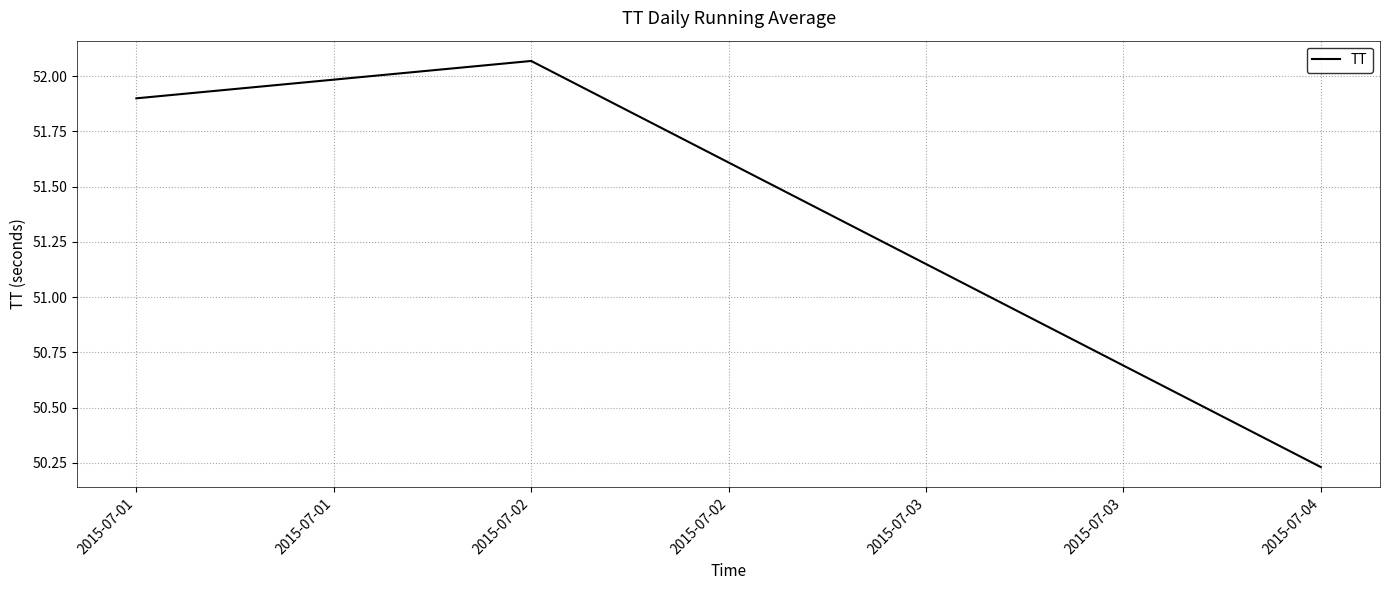

Is it true that the value at 2015-07-04 is 11.4?

False